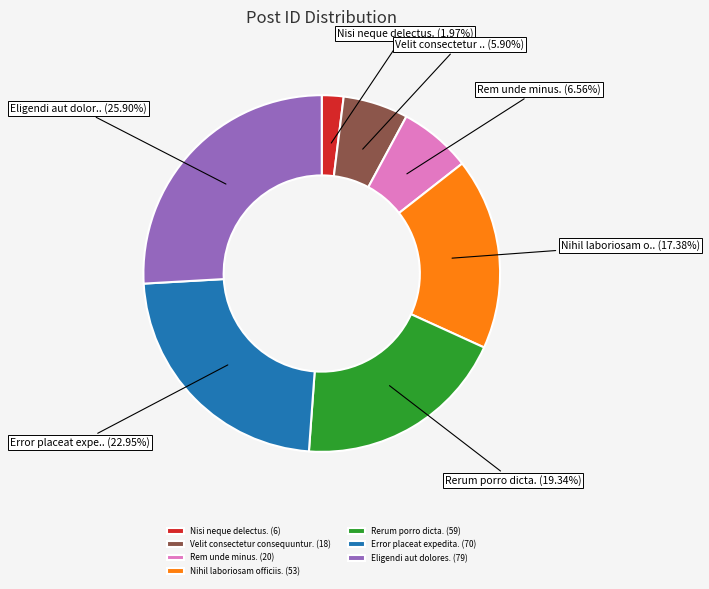

Rank the categories by value from highest to lowest.

Eligendi aut dolores., Error placeat expedita., Rerum porro dicta., Nihil laboriosam officiis., Rem unde minus., Velit consectetur consequuntur., Nisi neque delectus.